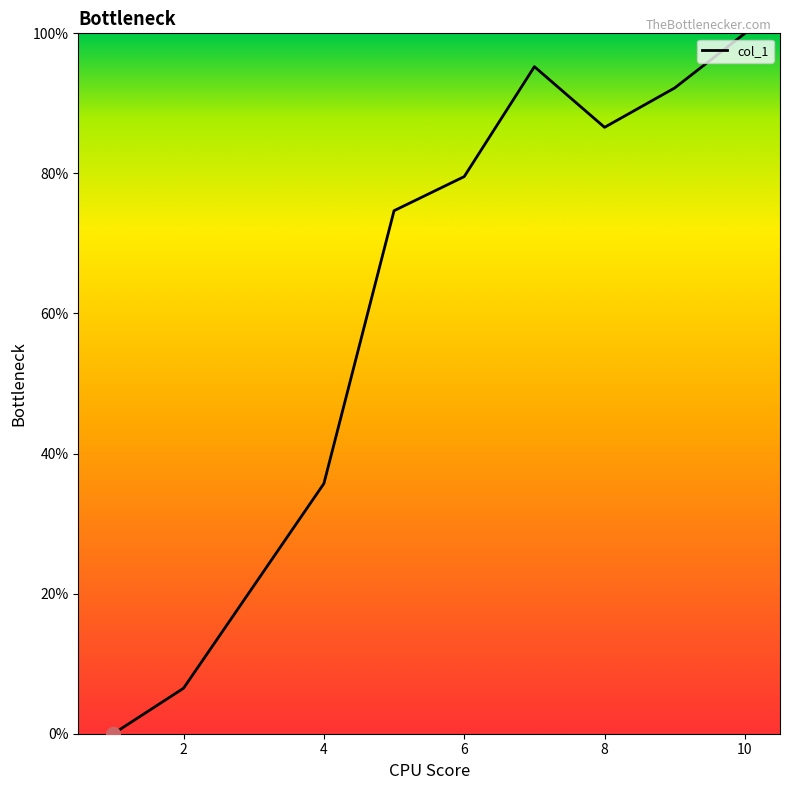

Count the number of data series in this chart.

1